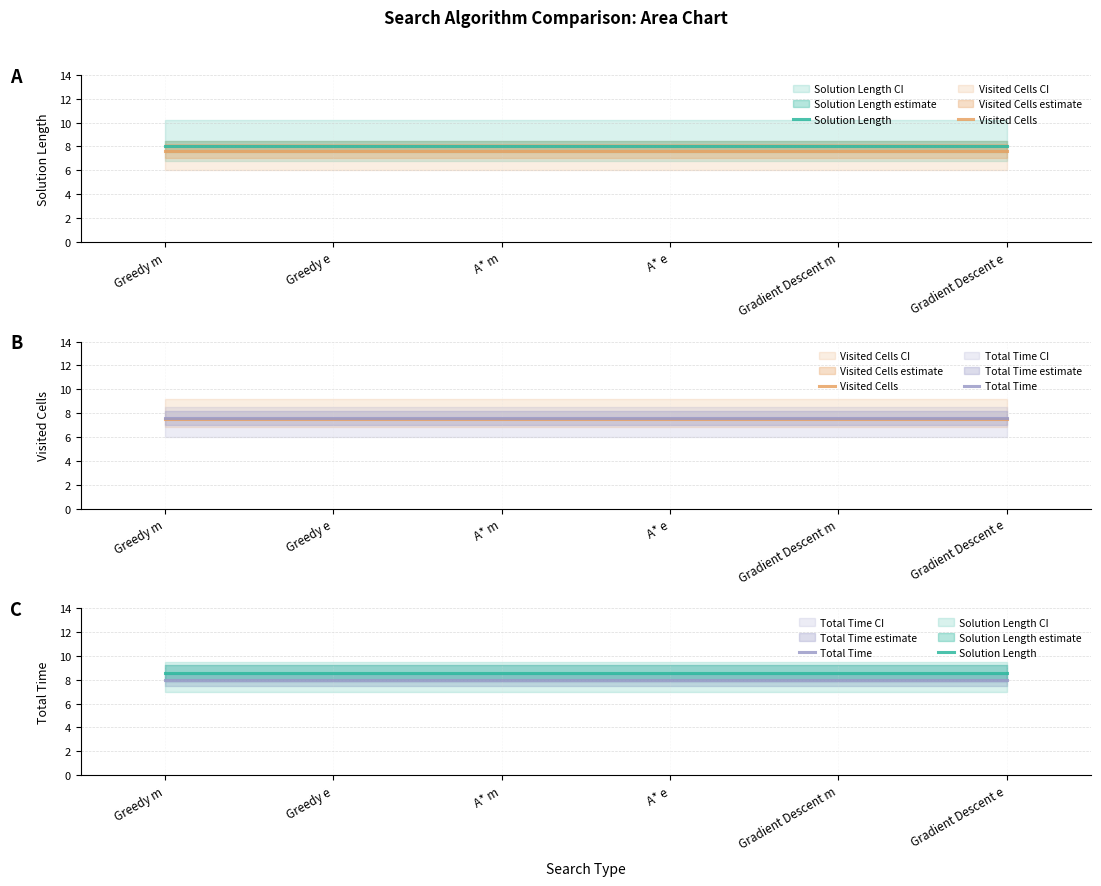

True or false: Visited Cells has more than 2 points higher than both neighbors.

False